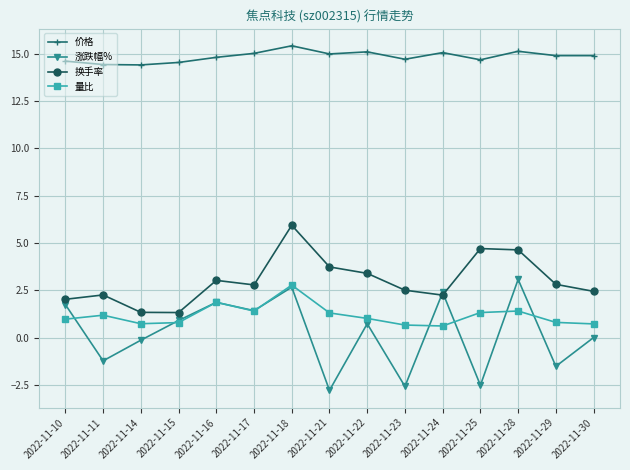

What is the sum of all 价格 values?

222.6